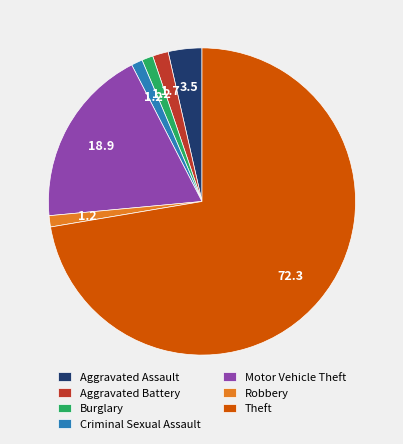

What is the majority slice?

Theft